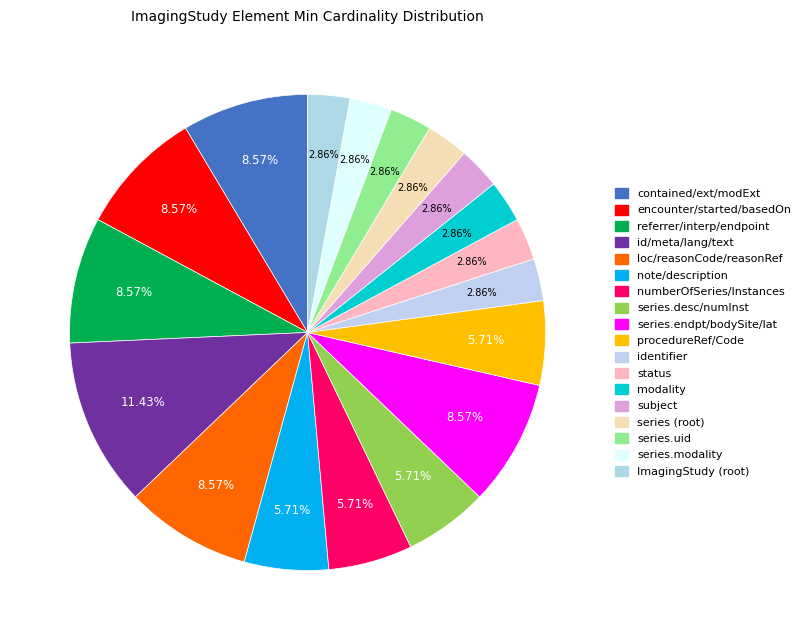

Count the number of slices in the pie.

18